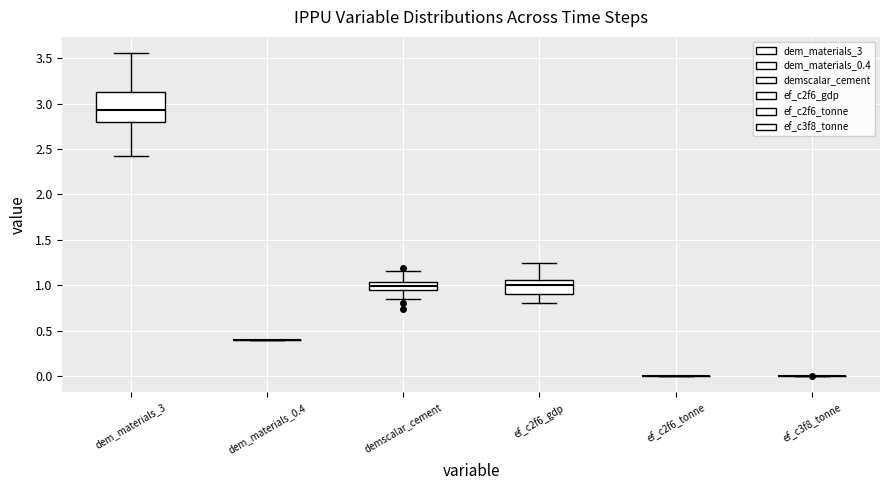

Reading left to right, transcribe this box plot: for each box, give where its median line is, the range the box spans, and where its two whiskers end, as read against the y-axis. The values are not printed on the chart, so give them approximately, as read against the axis.

dem_materials_3: median 2.95, box 2.80 to 3.10, whiskers 2.45 to 3.55
dem_materials_0.4: box collapsed to a line at 0.40, whiskers 0.40 to 0.40
demscalar_cement: median 1.00, box 0.95 to 1.05, whiskers 0.85 to 1.15
ef_c2f6_gdp: median 1.00, box 0.90 to 1.05, whiskers 0.80 to 1.25
ef_c2f6_tonne: box collapsed to a line at 0.00, whiskers 0.00 to 0.00
ef_c3f8_tonne: box collapsed to a line at 0.00, whiskers 0.00 to 0.00